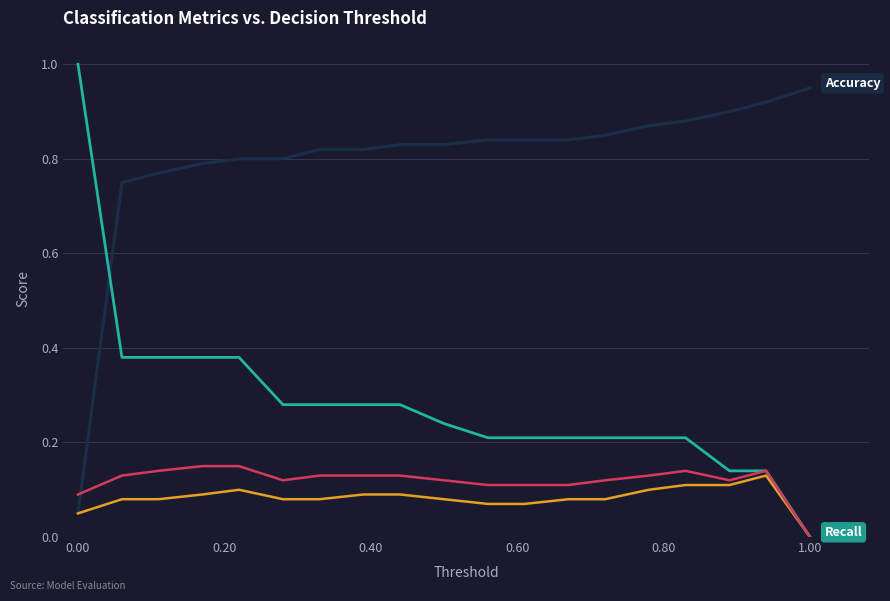

How many lines are shown in the chart?

4